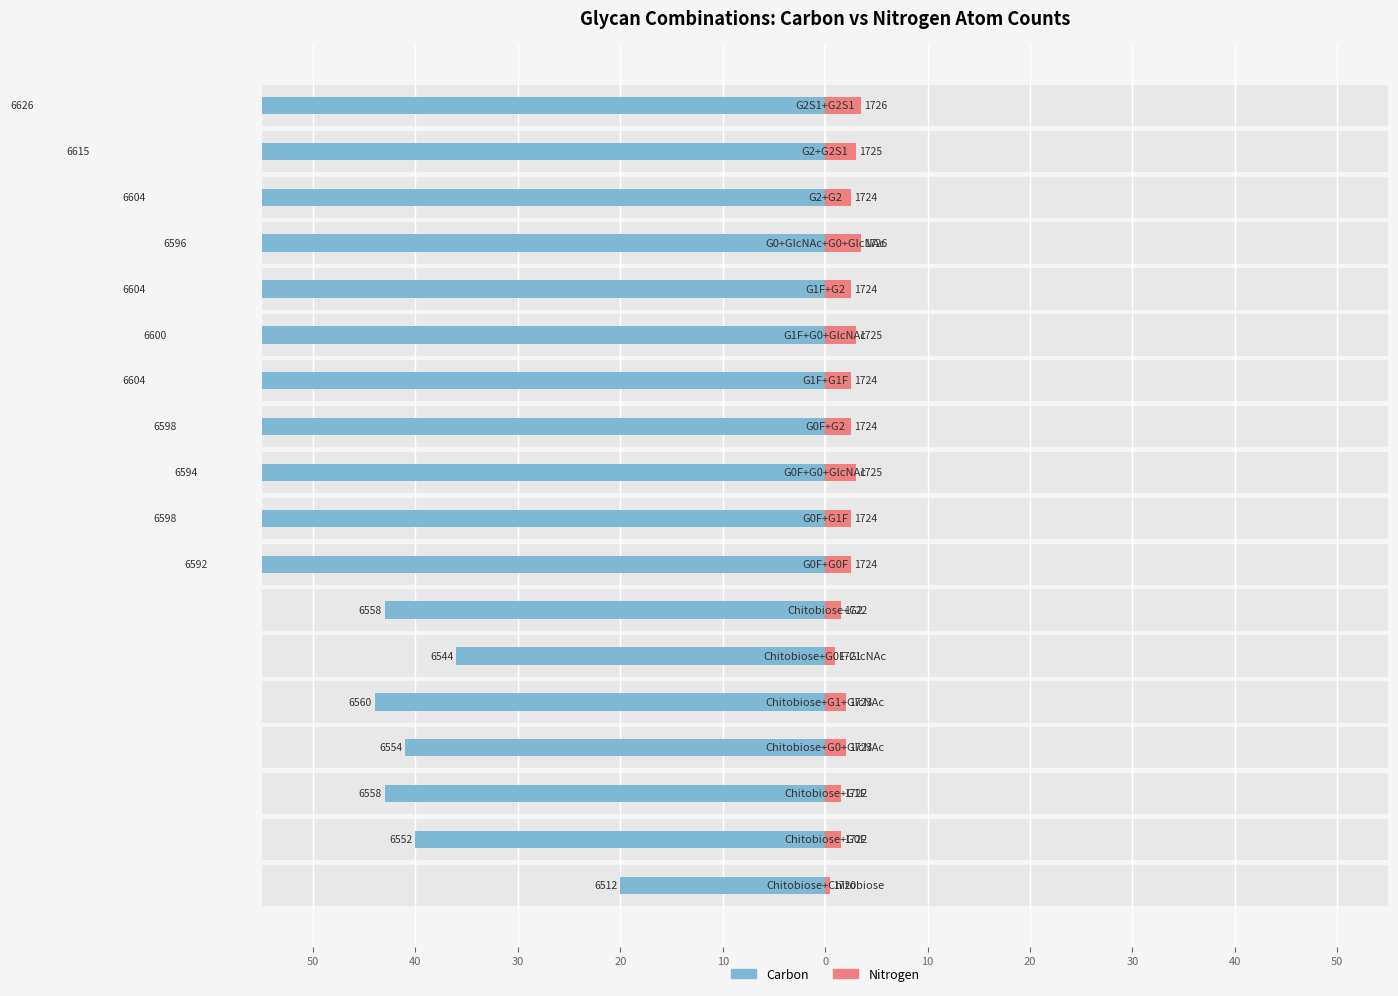

What is the spread (max minus min) of values at 30?

44.5